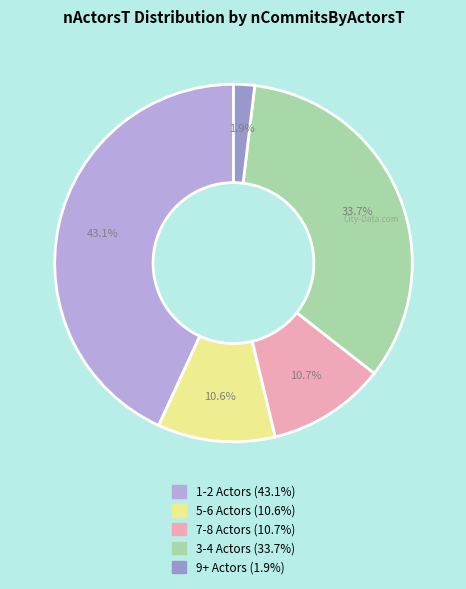

Is there any slice that represents more than half of the pie?

No